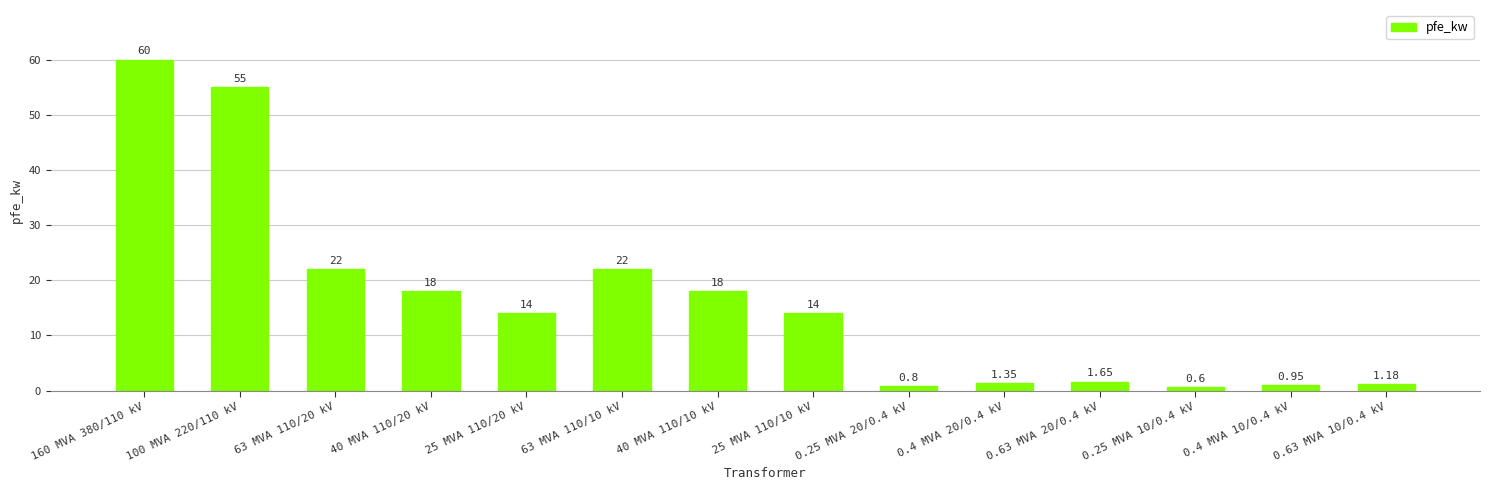

What is the difference between the maximum and minimum values?

59.4